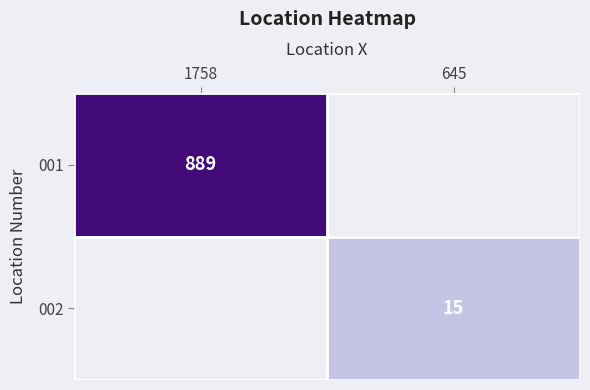

Is it true that 001 equals 889.0 at 1758?

True